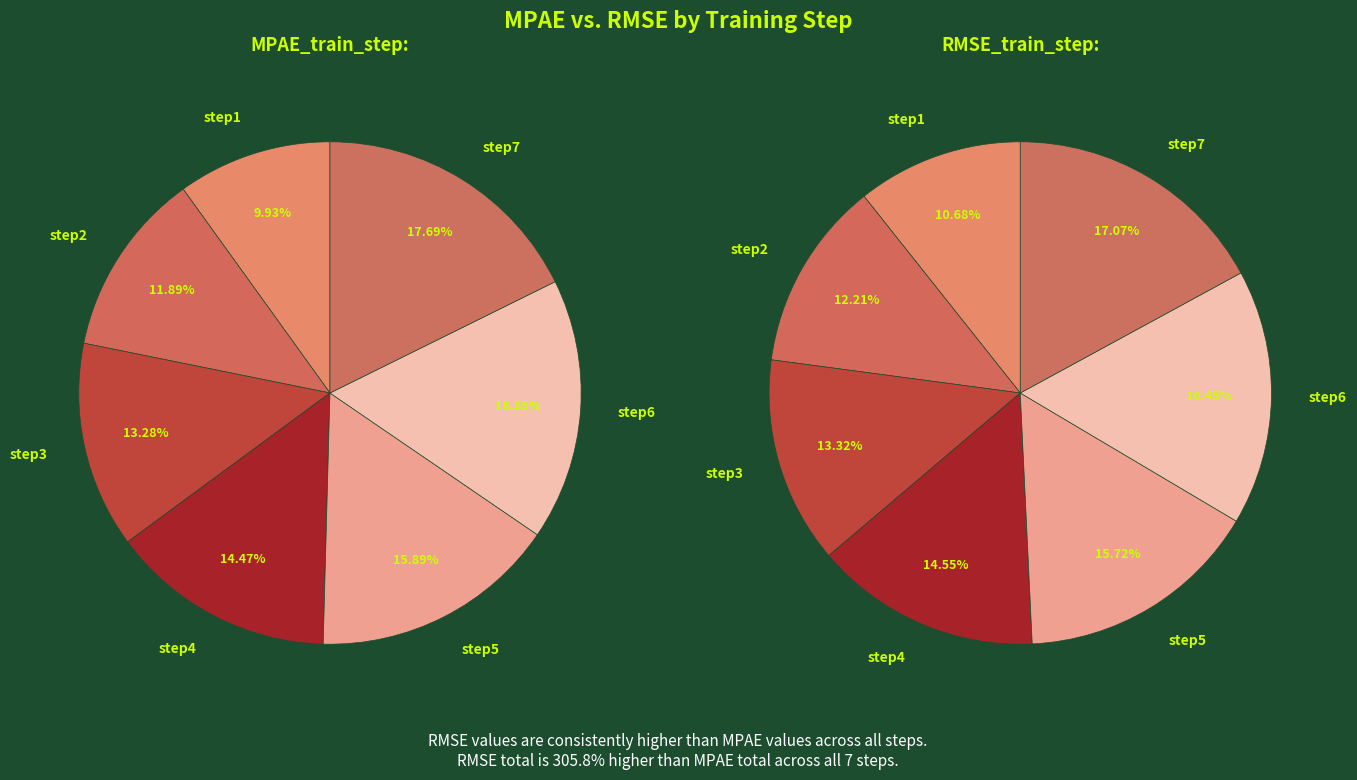

Does step2 account for over 50% of the chart?

No